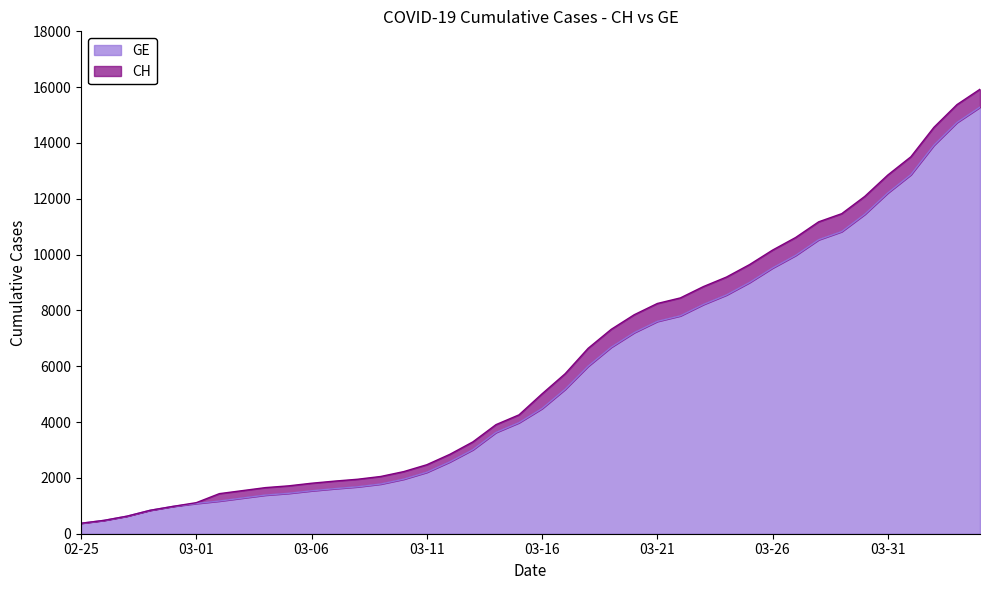

True or false: CH has more than 0 interior local peaks.

False